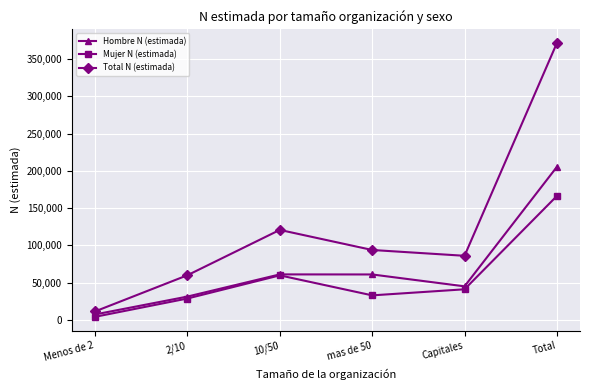

Which category has the lowest value in the Total N (estimada) series?

Menos de 2